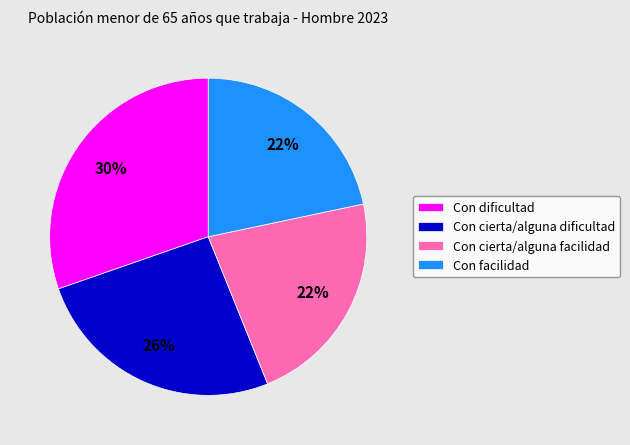

How many segments does this pie chart have?

4